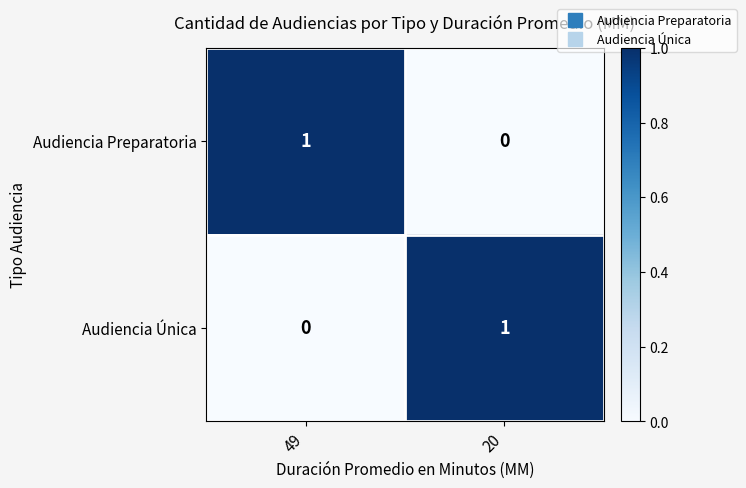

Rank the series at 20 from highest to lowest value.

Audiencia Única, Audiencia Preparatoria